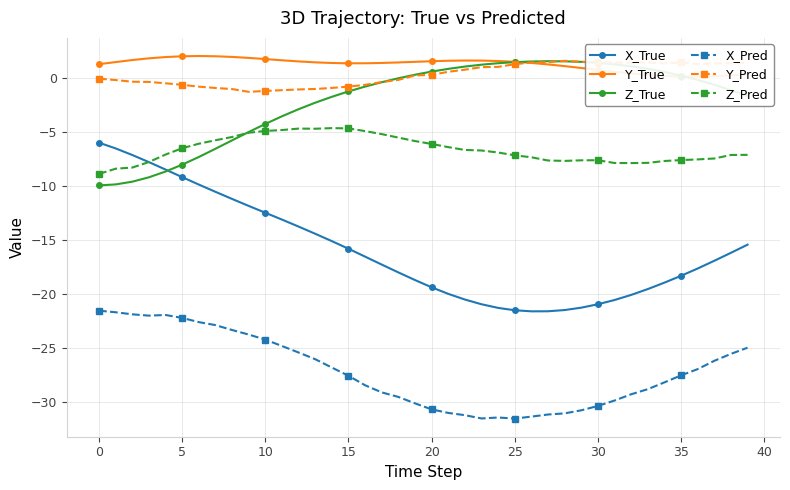

True or false: X_True and Y_Pred intersect in this chart.

False